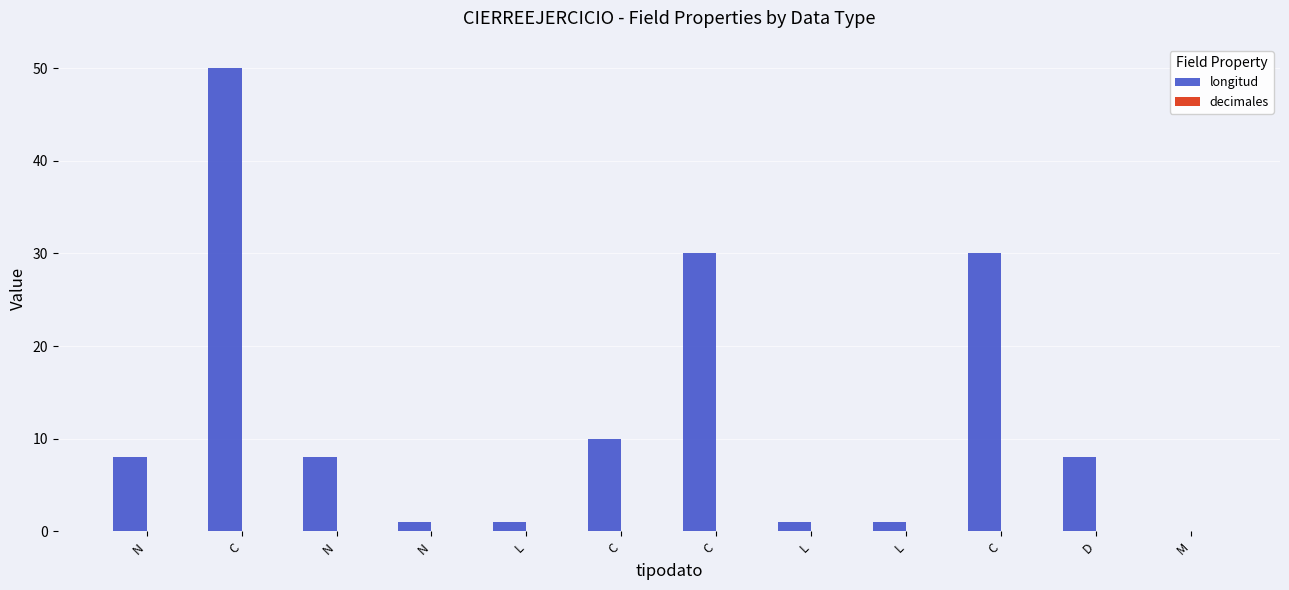

How many categories are shown in the chart?

12